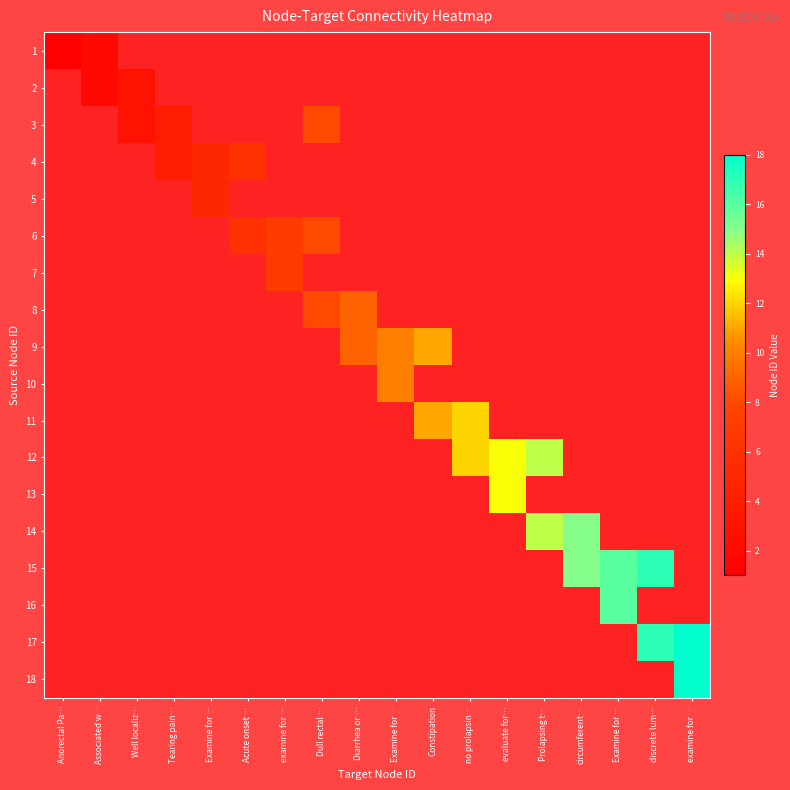

At how many categories does at least one series exceed 14?

4